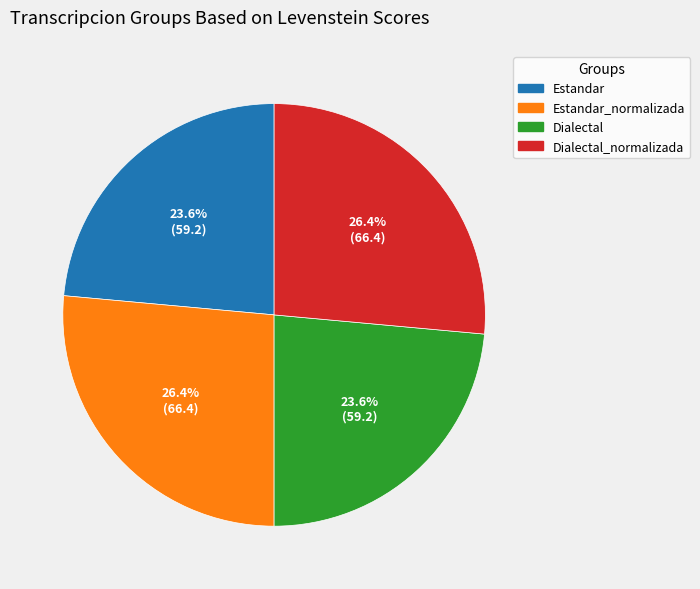

Do Estandar_normalizada and Dialectal_normalizada together represent more than half of the pie?

Yes